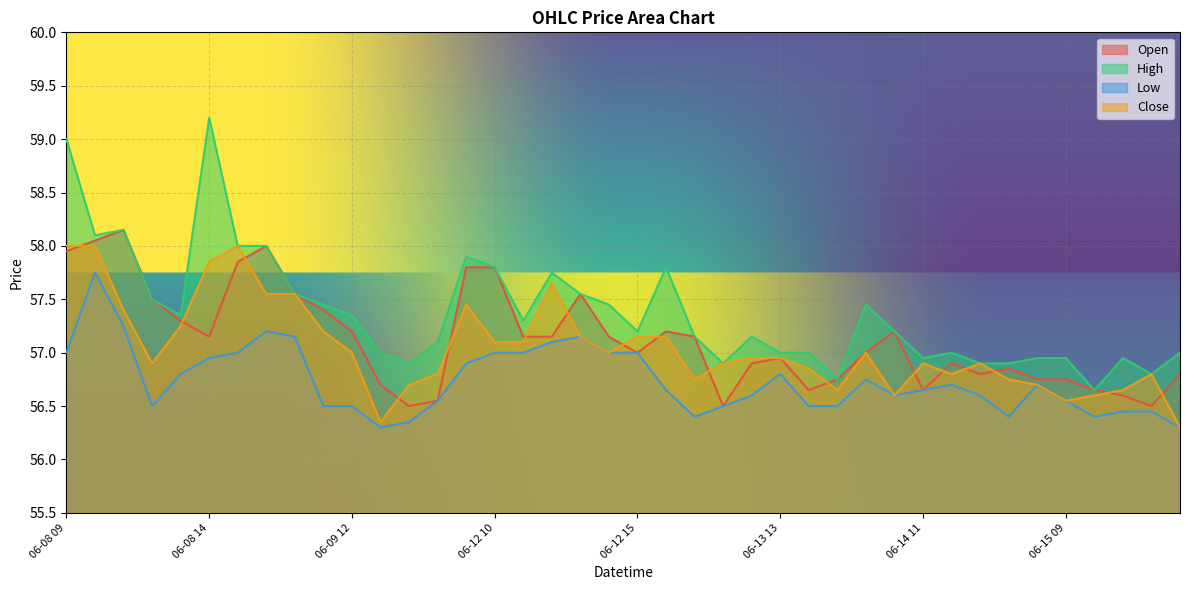

At which category is the sum across all series the highest?

06-08 09